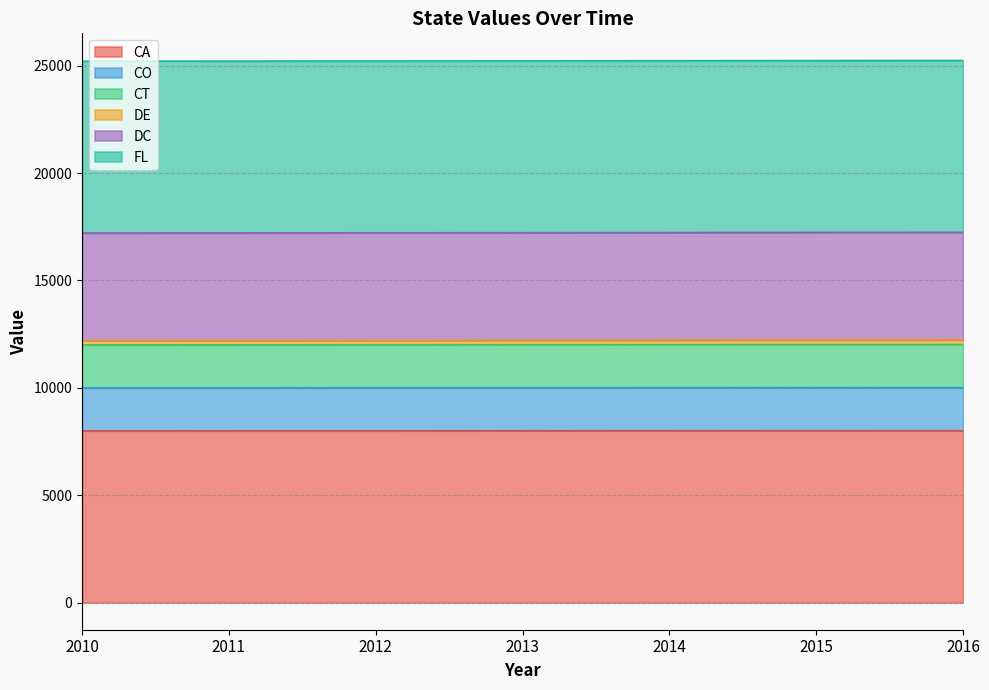

Which series has the largest range (max minus min)?

FL